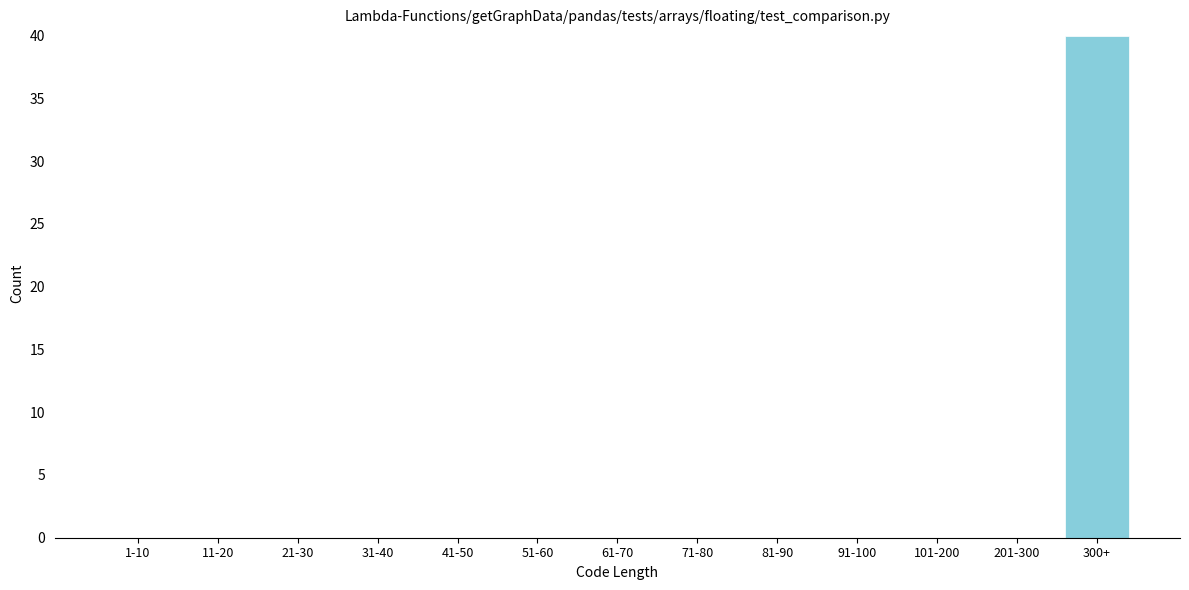

Reading left to right, extract all data points from this chart.

1-10=0	11-20=0	21-30=0	31-40=0	41-50=0	51-60=0	61-70=0	71-80=0	81-90=0	91-100=0	101-200=0	201-300=0	300+=40